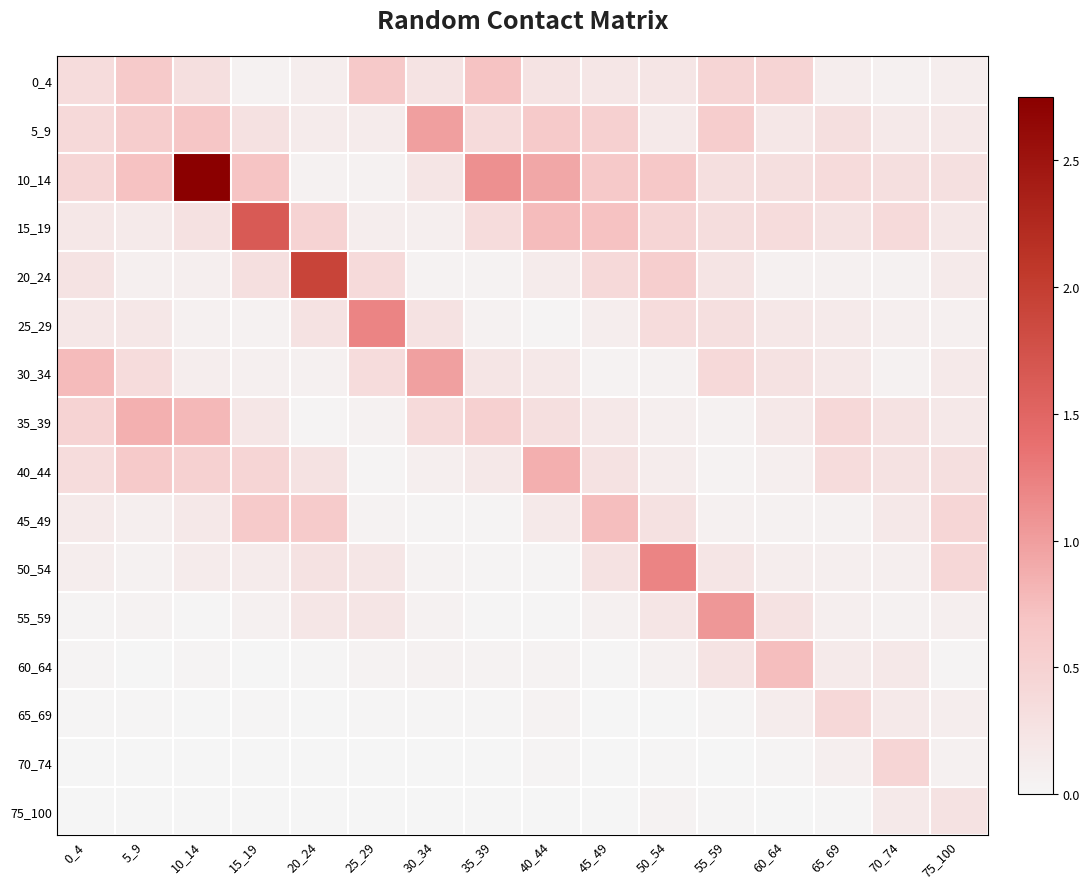

At which category is the sum across all series the highest?

10_14